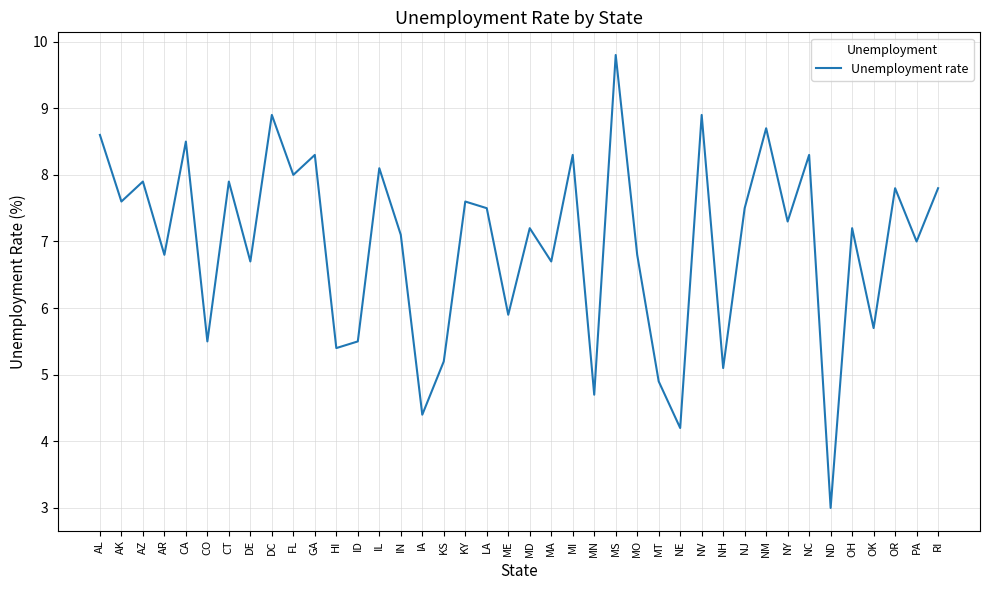

Which has a higher value, HI or OK?

OK